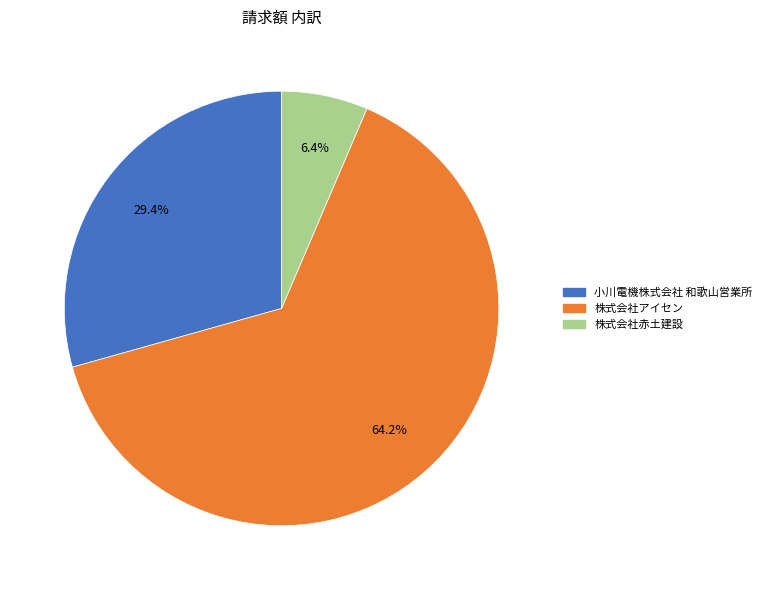

Count the number of slices in the pie.

3